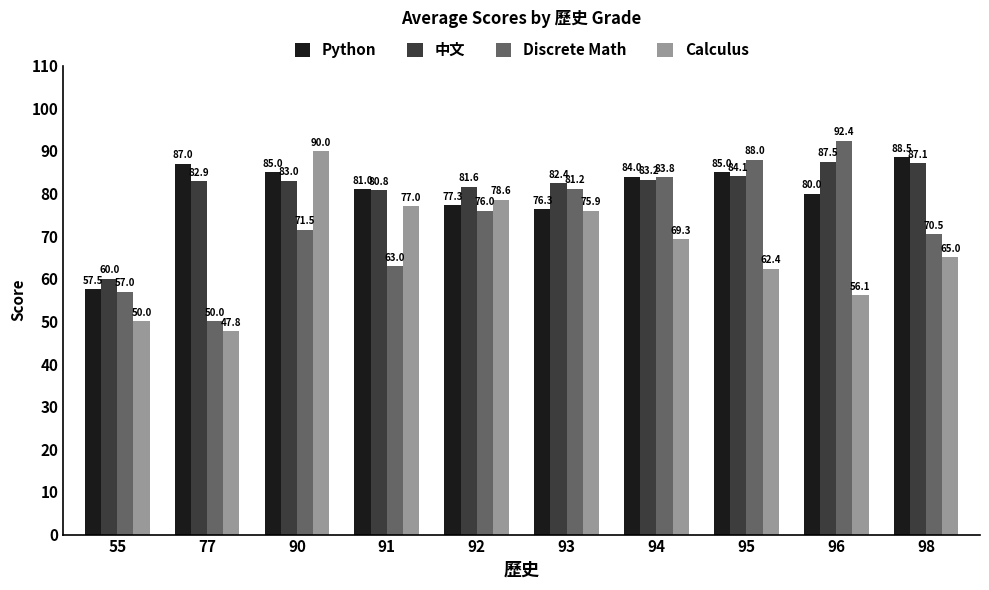

Rank the series at 91 from highest to lowest value.

Python, 中文, Calculus, Discrete Math